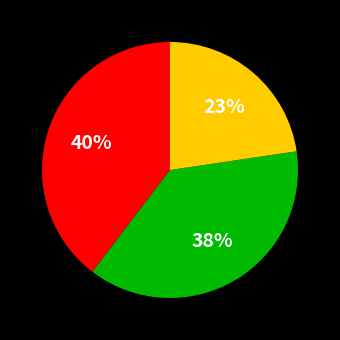

Is there any slice that represents more than half of the pie?

No